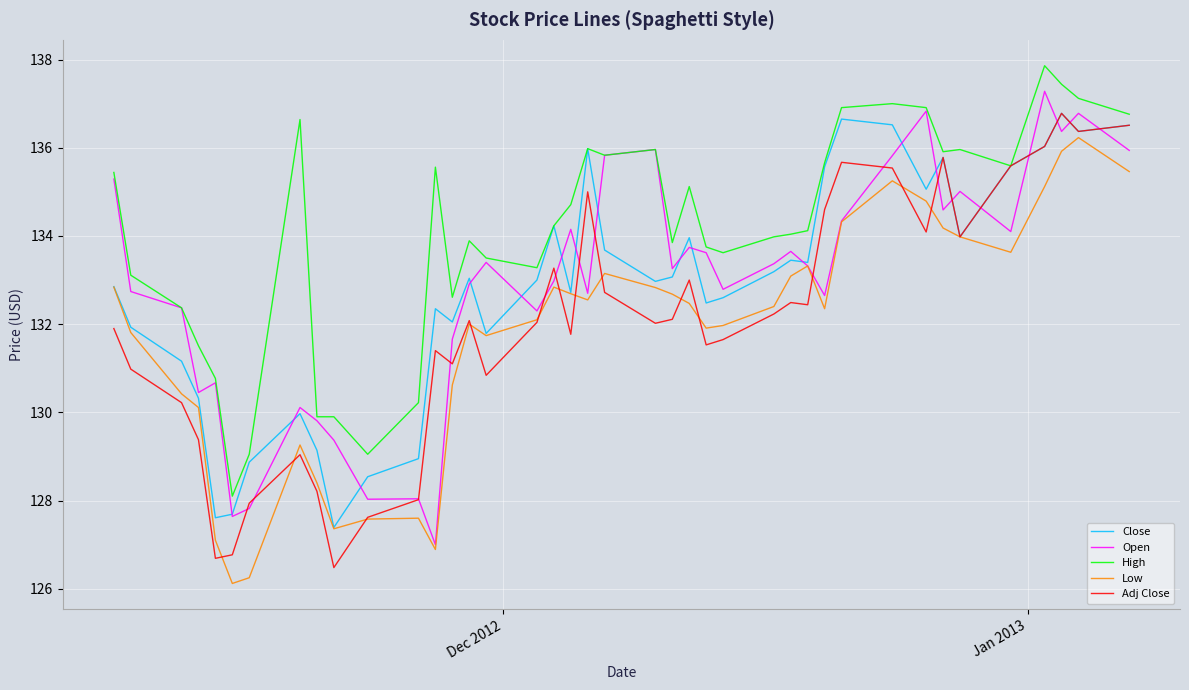

What is the smallest value displayed?

126.1